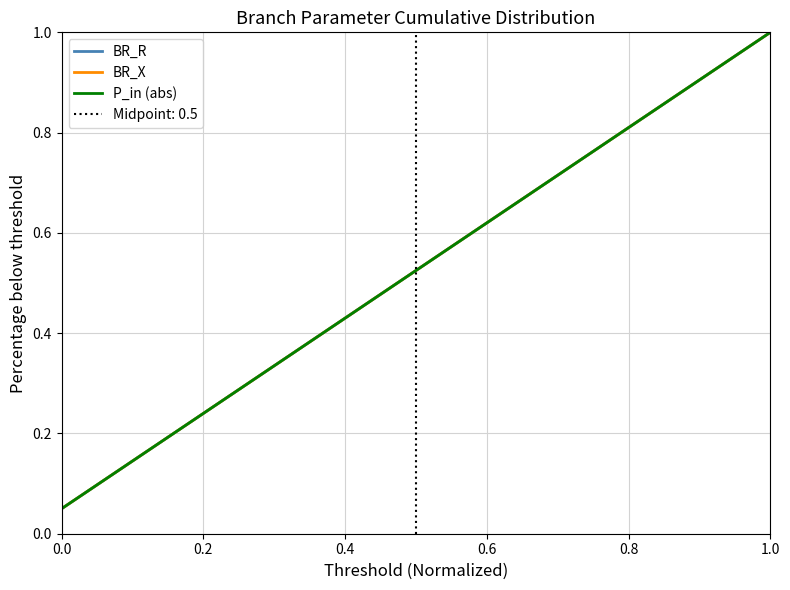

Reading left to right, extract all data points from this chart.

BR_R: 0.1	0.1	0.1	0.2	0.2	0.3	0.3	0.4	0.5	0.5	0.6	0.6	0.7	0.7	0.8	0.8	0.8	0.9	0.9	1.0
BR_X: 0.1	0.1	0.1	0.2	0.2	0.3	0.3	0.4	0.5	0.5	0.6	0.6	0.7	0.7	0.8	0.8	0.8	0.9	0.9	1.0
P_in (abs): 0.1	0.1	0.1	0.2	0.2	0.3	0.3	0.4	0.5	0.5	0.6	0.6	0.7	0.7	0.8	0.8	0.8	0.9	0.9	1.0